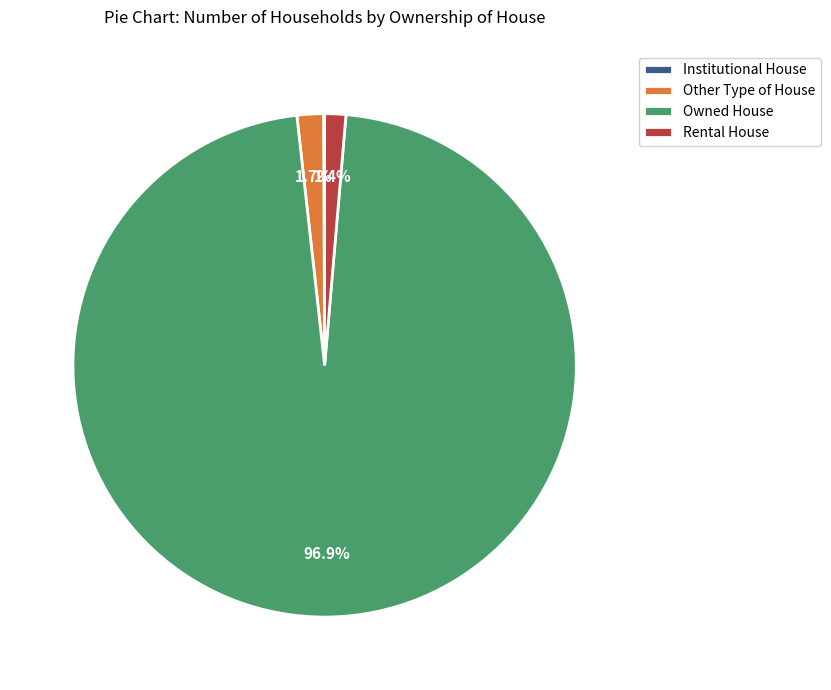

How much of the chart is everything except Rental House?

98.6%